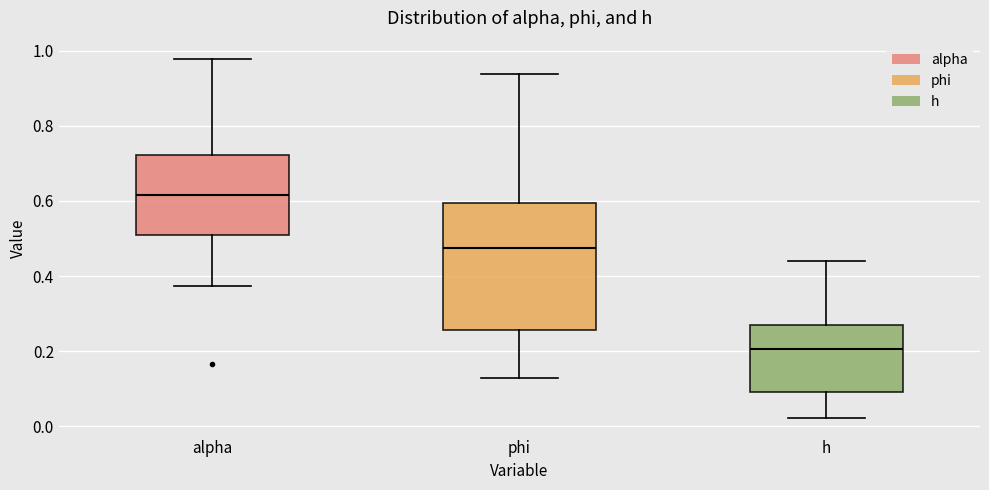

Which box has the highest median line?

alpha